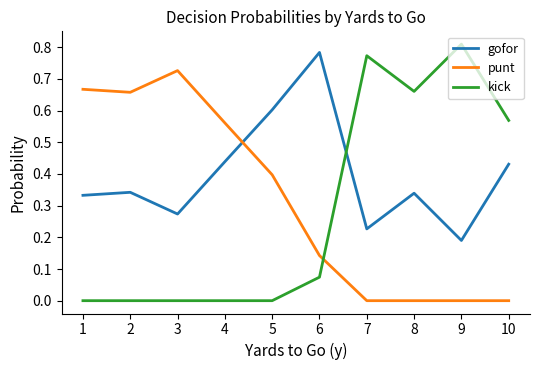

What is the total value across all series at 6?

1.0